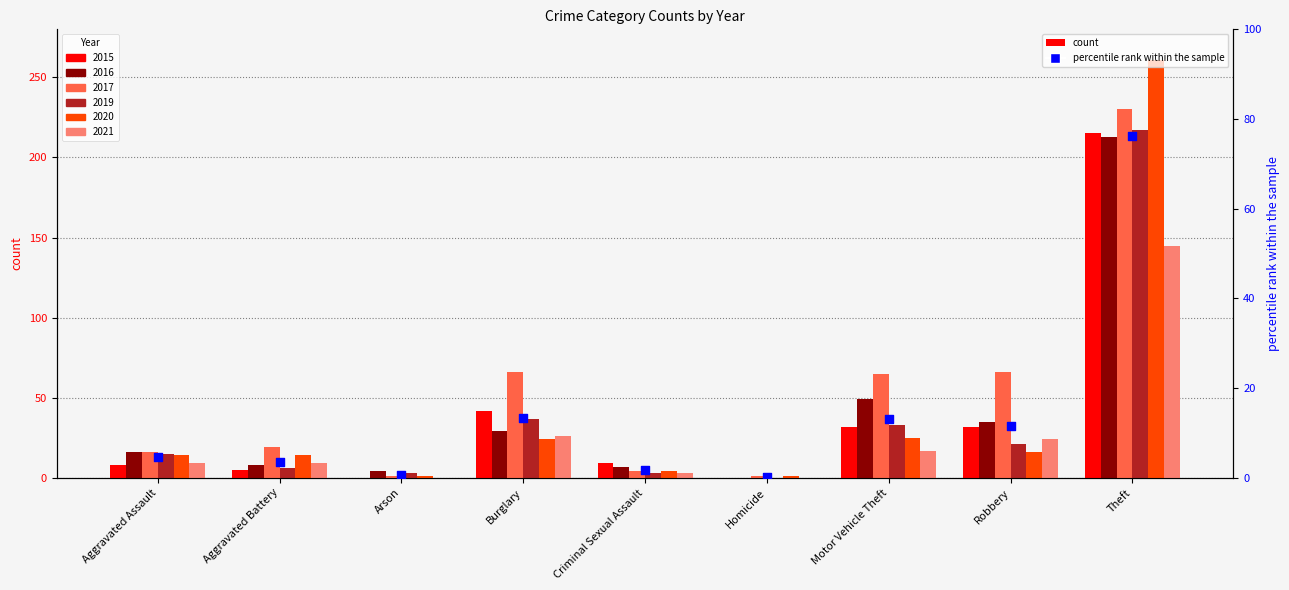

What is the change in value from Burglary to Criminal Sexual Assault?

-11.5